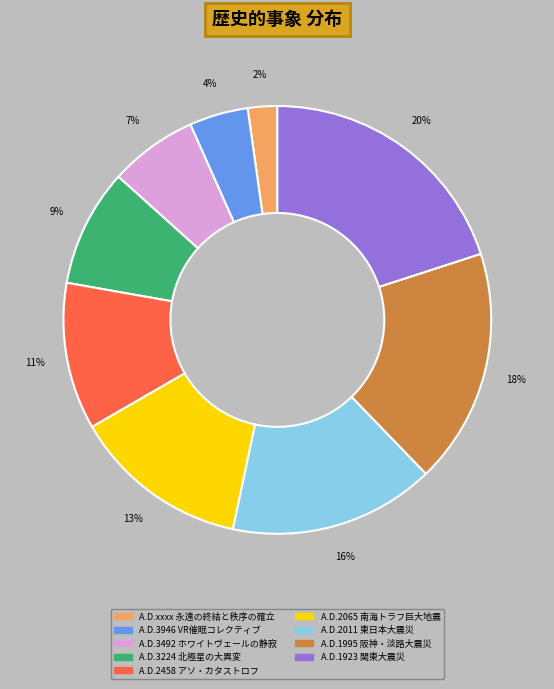

Rank the categories by value from lowest to highest.

A.D.xxxx 永遠の終結と秩序の確立, A.D.3946 VR催眠コレクティブ, A.D.3492 ホワイトヴェールの静寂, A.D.3224 北極星の大異変, A.D.2458 アソ・カタストロフ, A.D.2065 南海トラフ巨大地震, A.D.2011 東日本大震災, A.D.1995 阪神・淡路大震災, A.D.1923 関東大震災